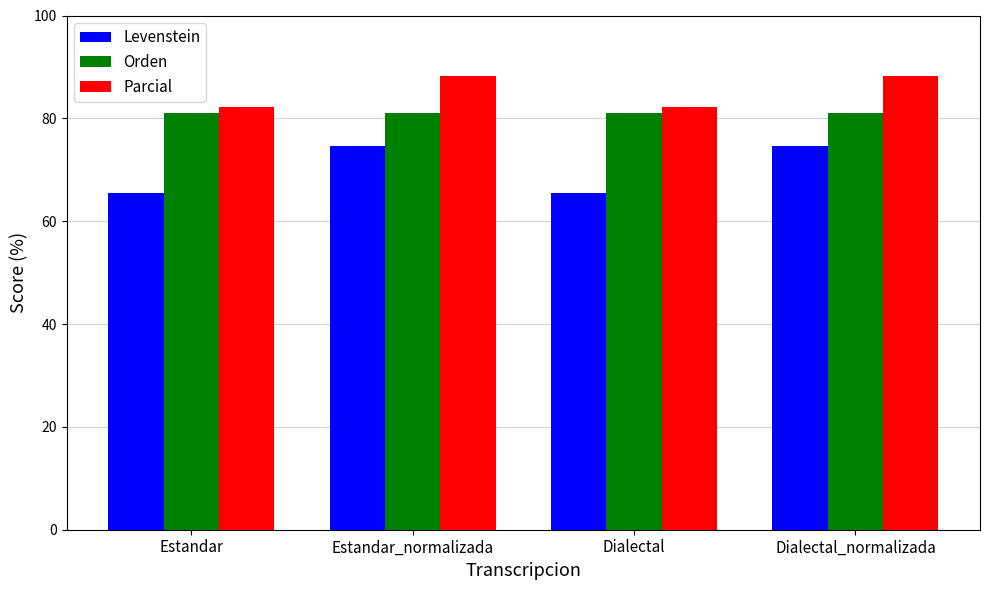

How many distinct data groups are displayed?

3